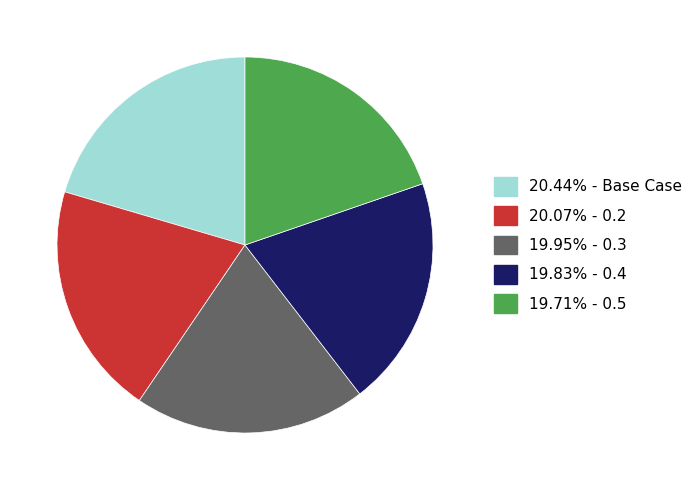

Is the sum of 19.71% - 0.5 and 20.07% - 0.2 greater than half?

No